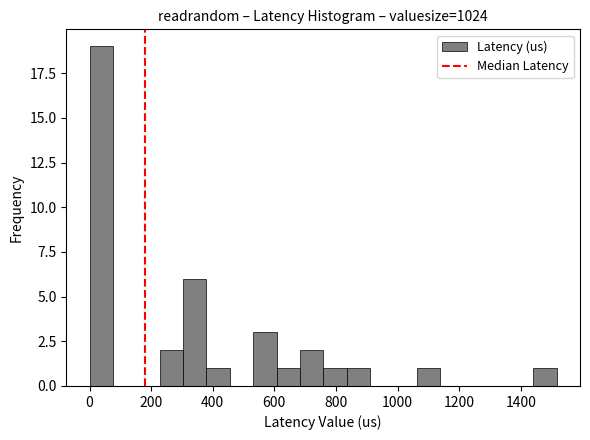

Around what value on the x-axis is the tallest bar? Give the approximate position of its centre, as read against the axis.

40